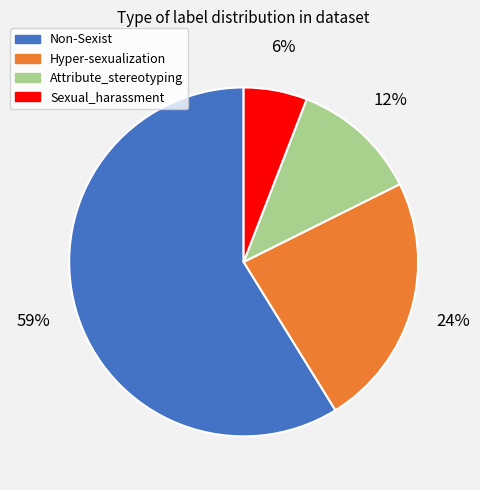

Is it true that Hyper-sexualization is 24% of the pie?

True